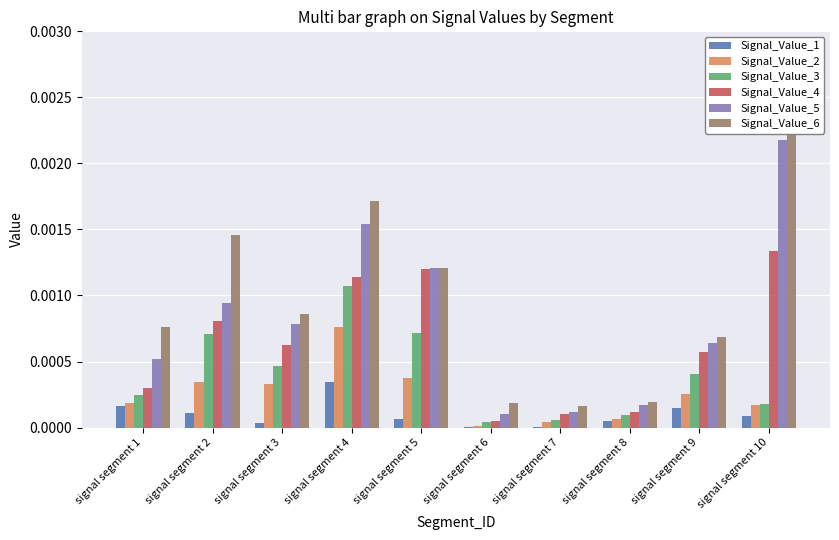

At which category is the sum across all series the highest?

signal segment 10